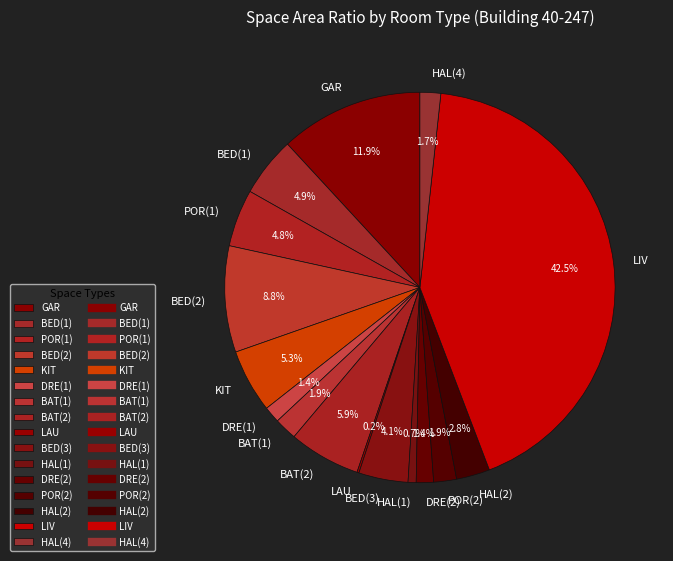

Combined, do LIV and POR(1) account for over 50%?

No